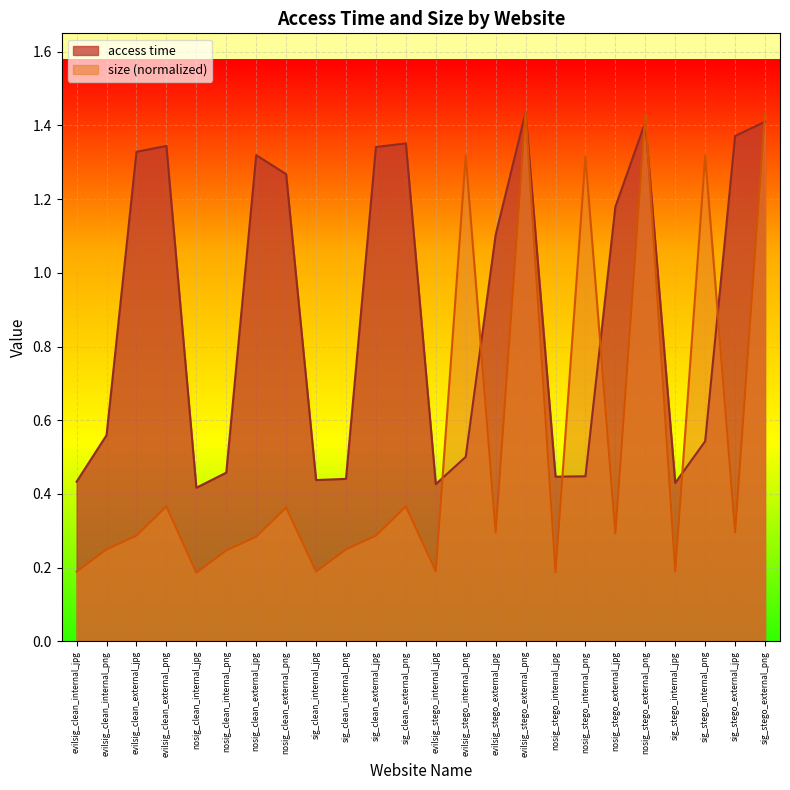

Which series has the largest range (max minus min)?

size (normalized)